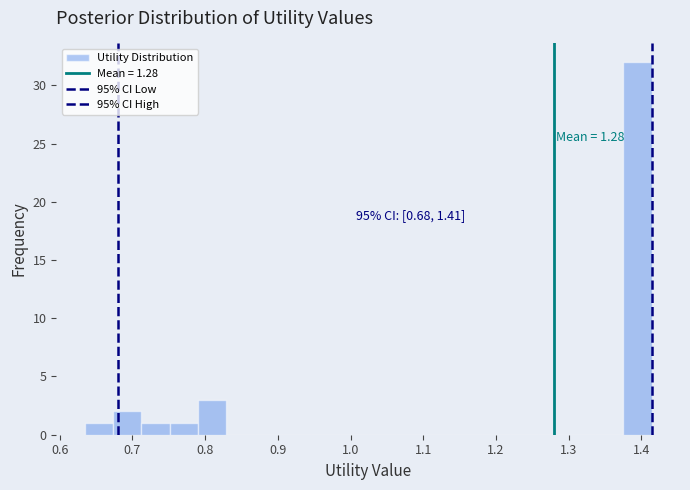

Read against the x-axis, roughly where is the centre of the tallest bar?

1.39